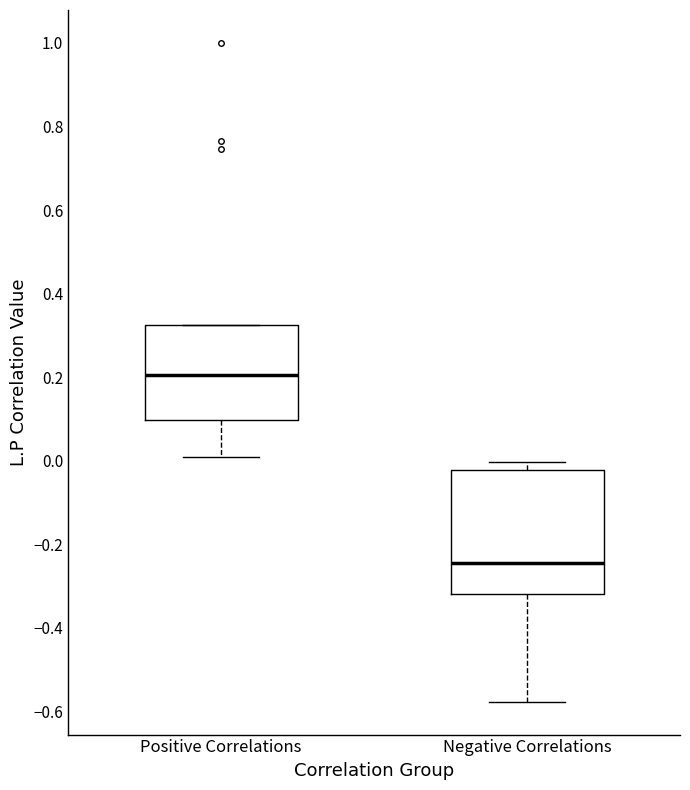

Comparing the boxes themselves (not the whiskers), which one is the tallest?

Negative Correlations